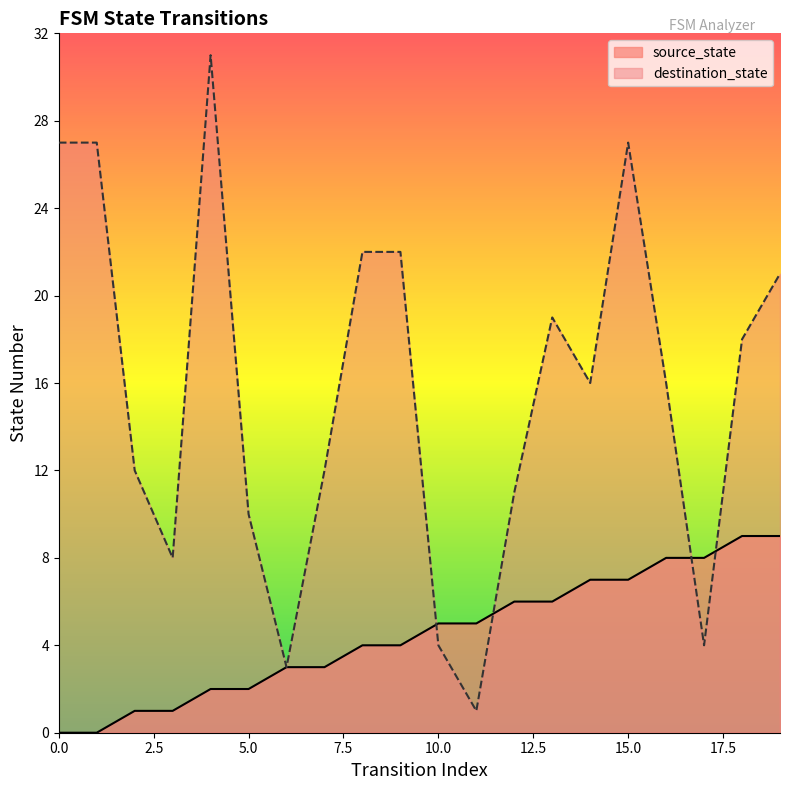

Count the number of data series in this chart.

2